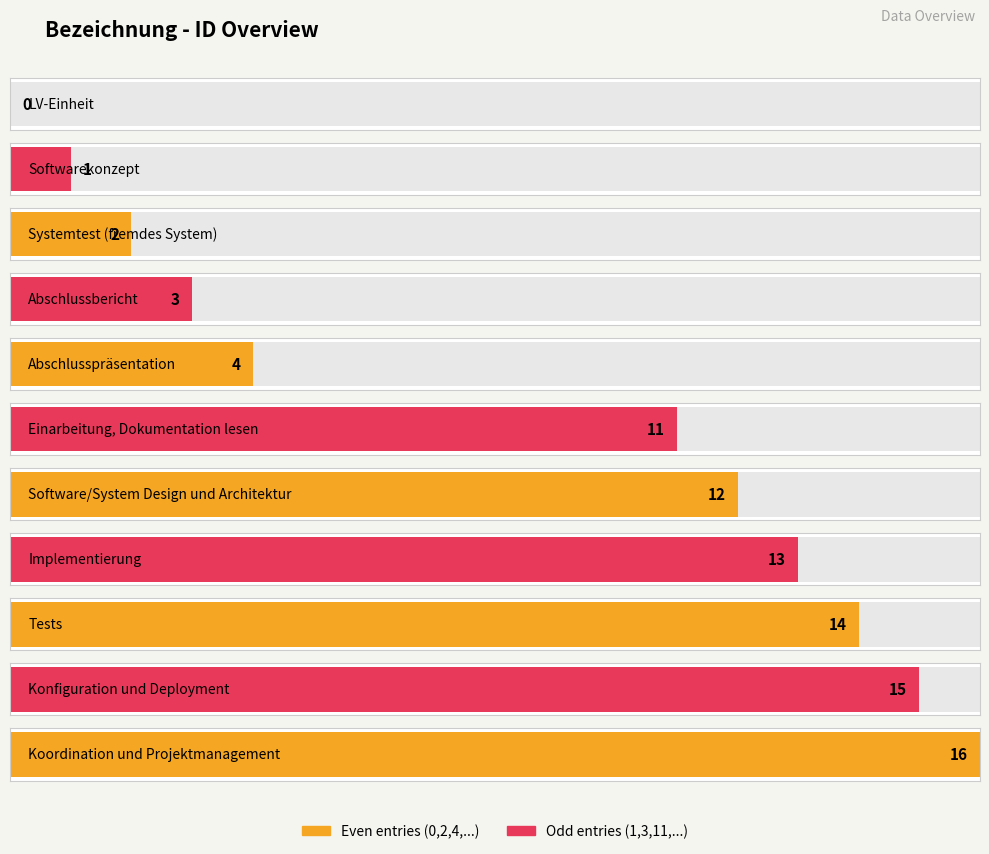

How many values are above zero?

10